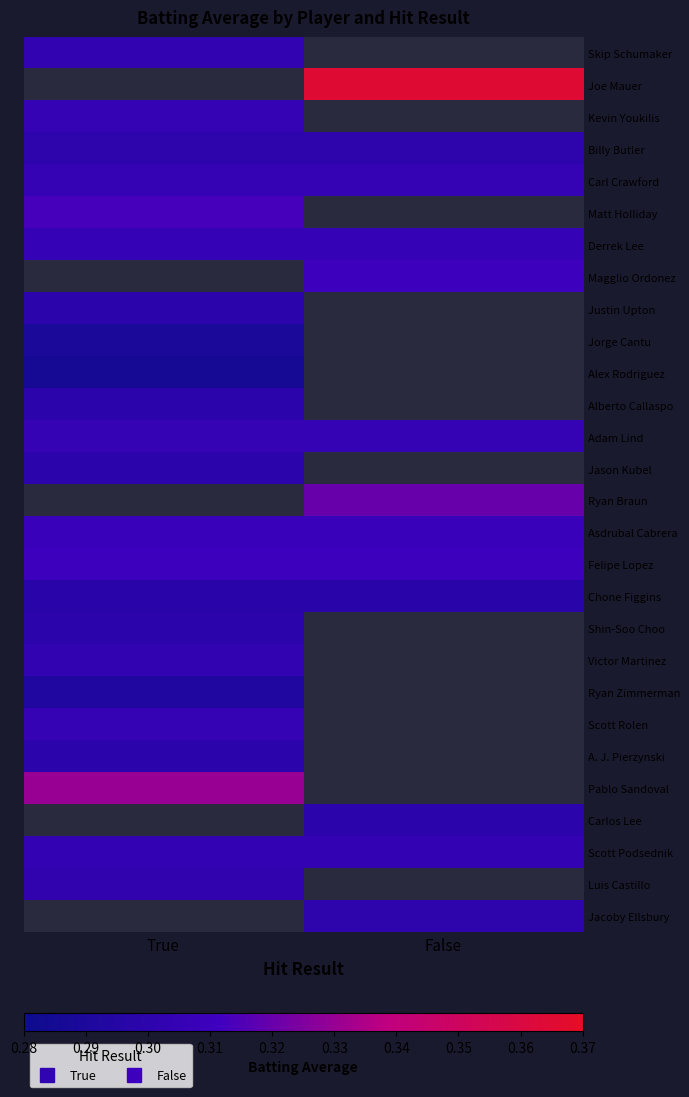

How many series are shown in this chart?

28